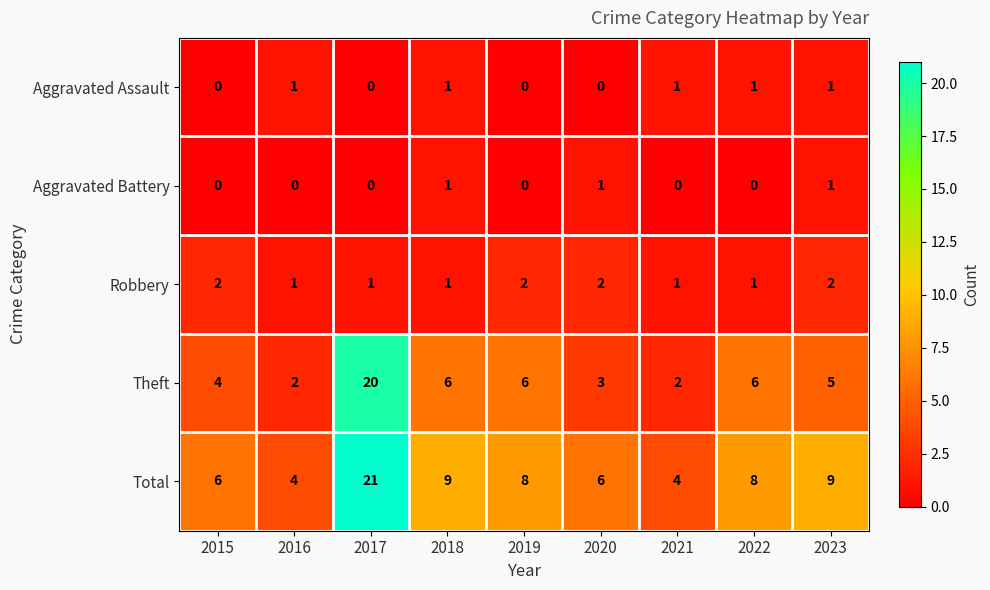

What is the spread (max minus min) of values at 2015?

6